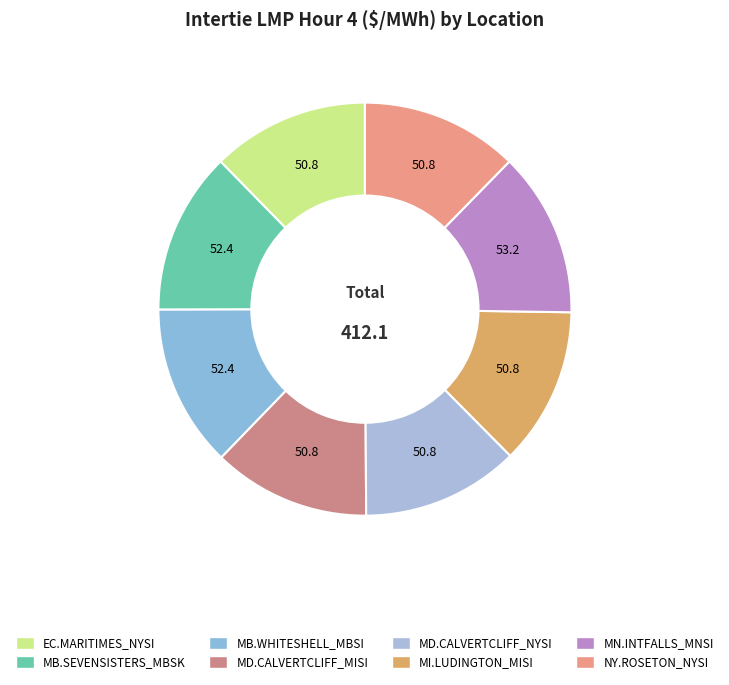

What is the ratio of the value at NY.ROSETON_NYSI to the value at EC.MARITIMES_NYSI?

1.0